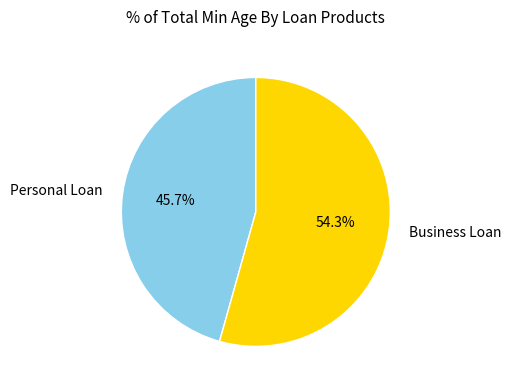

The Personal Loan slice represents 46% of the pie. True or false?

True